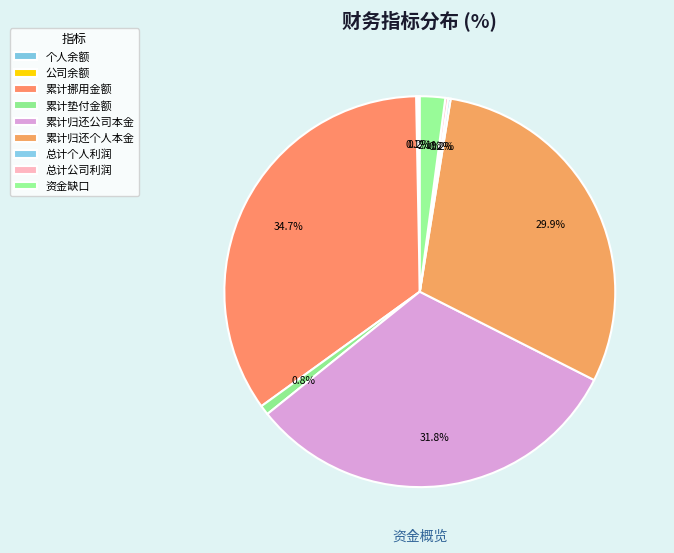

To the nearest percent, what is the average slice percentage?

11%